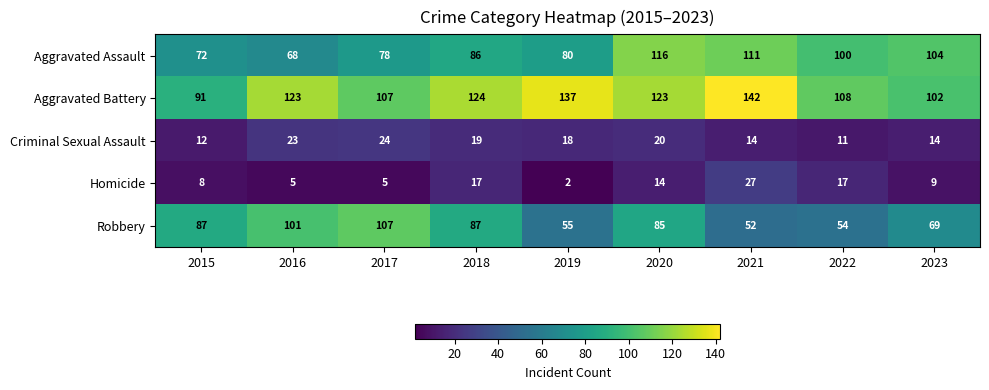

What is the difference between the Aggravated Assault values at 2020 and 2022?

16